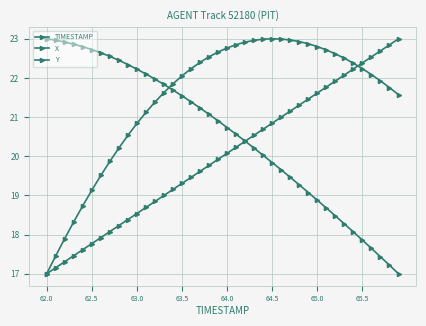

What is the difference between the maximum and minimum values in the TIMESTAMP series?

6.0